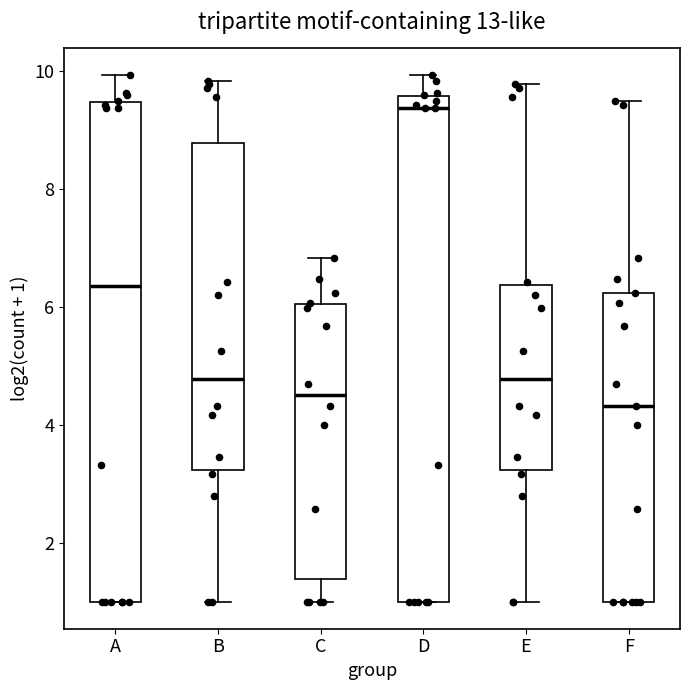

Where does the median line of the box for A sit on the y-axis? The values are not printed on the chart, so give them approximately, as read against the axis.

6.4